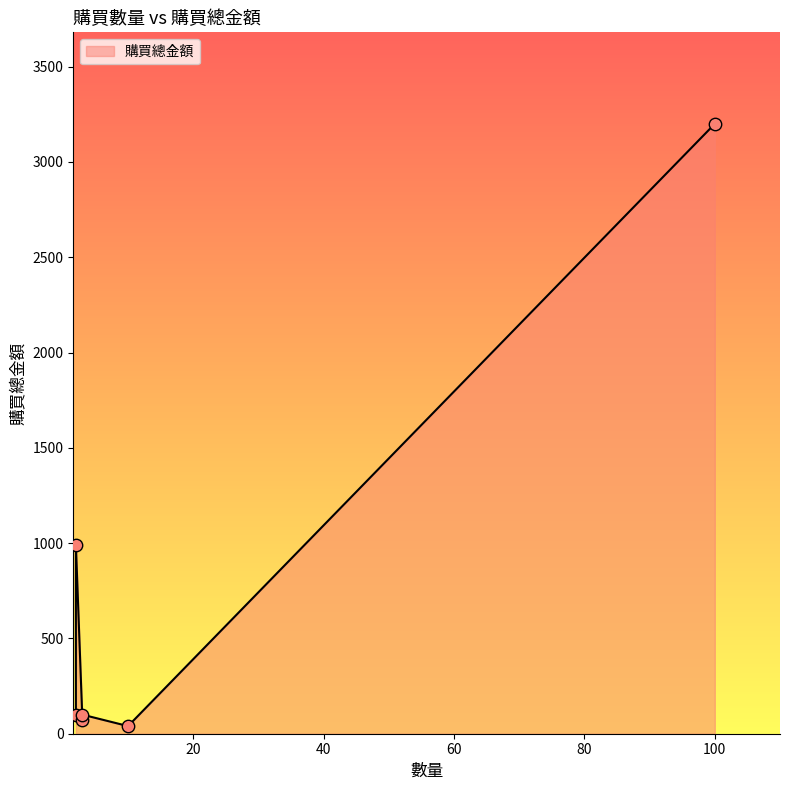

What is the ratio of the value at 3 to the value at 10?

1.8